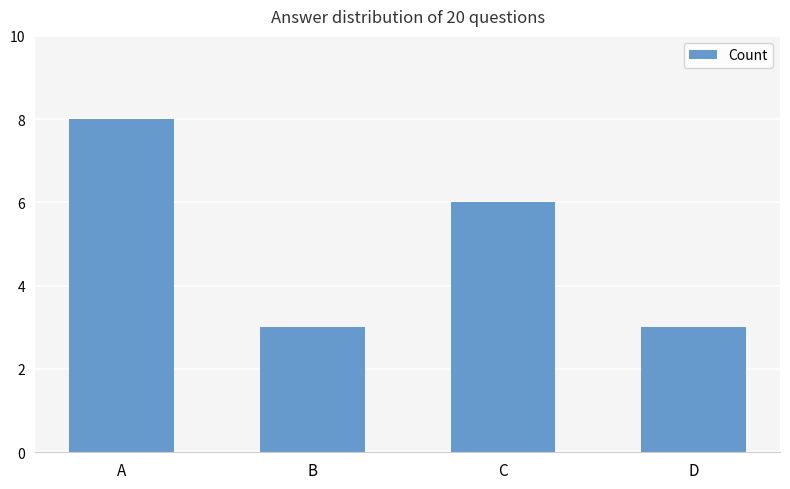

Does the chart contain stacked bars?

No